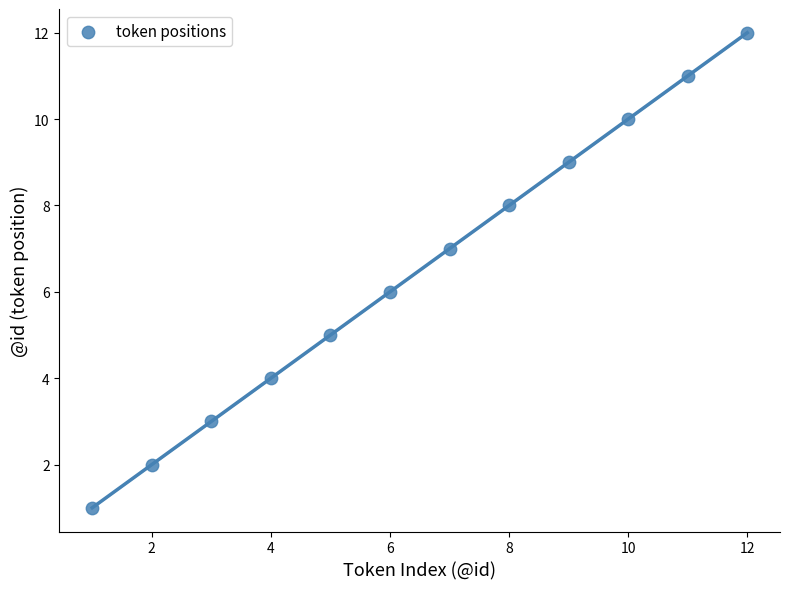

What is the range of Y values (max minus min)?

11